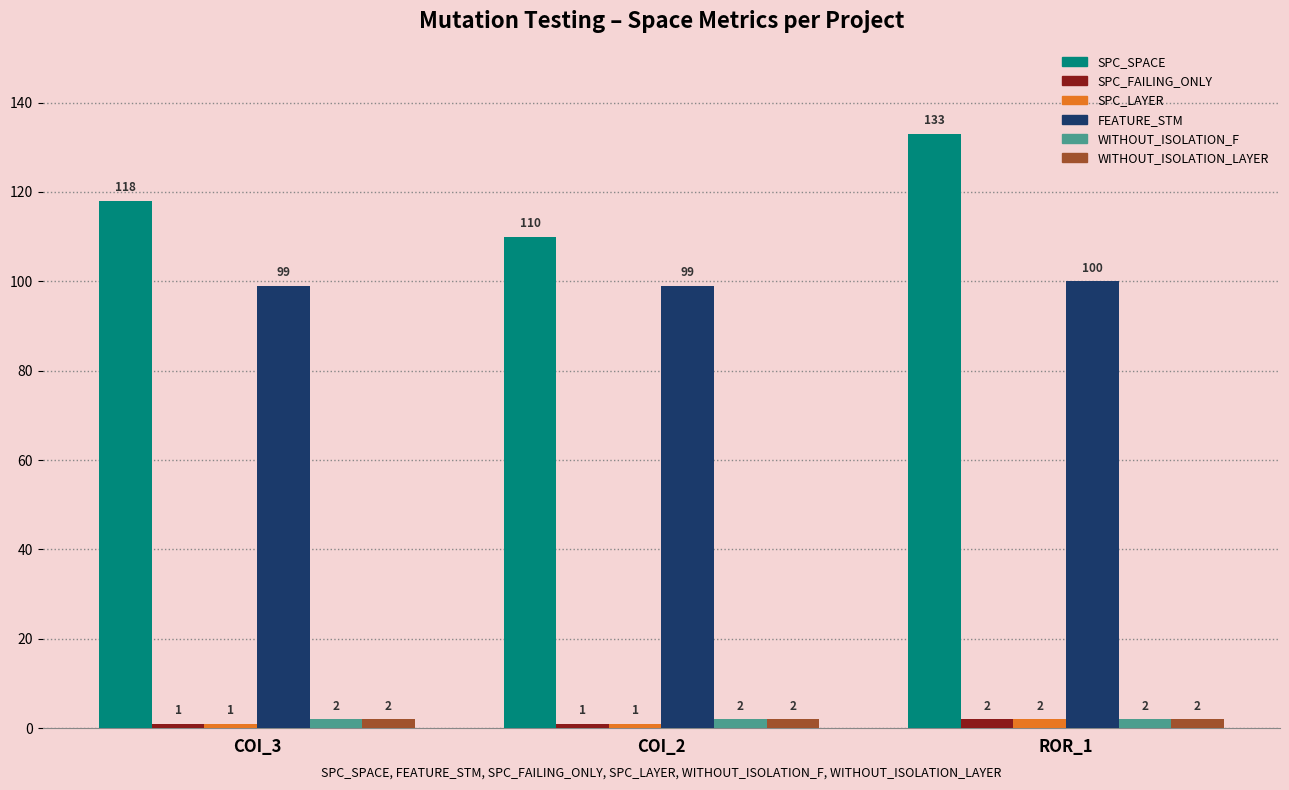

What value does the WITHOUT_ISOLATION_LAYER series have at ROR_1?

2